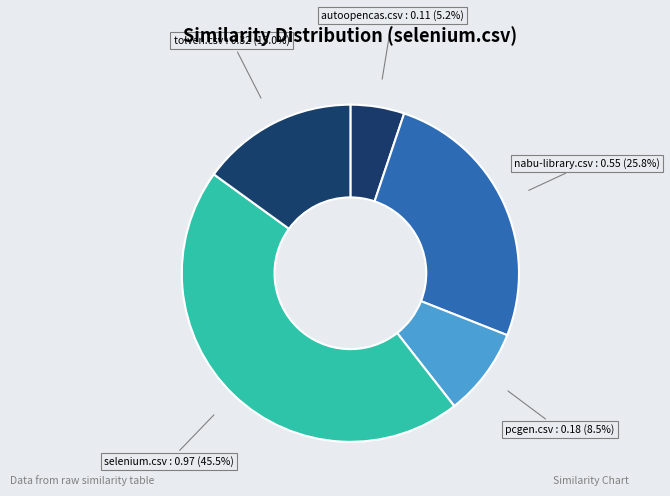

Which slice is the smallest?

autoopencas.csv